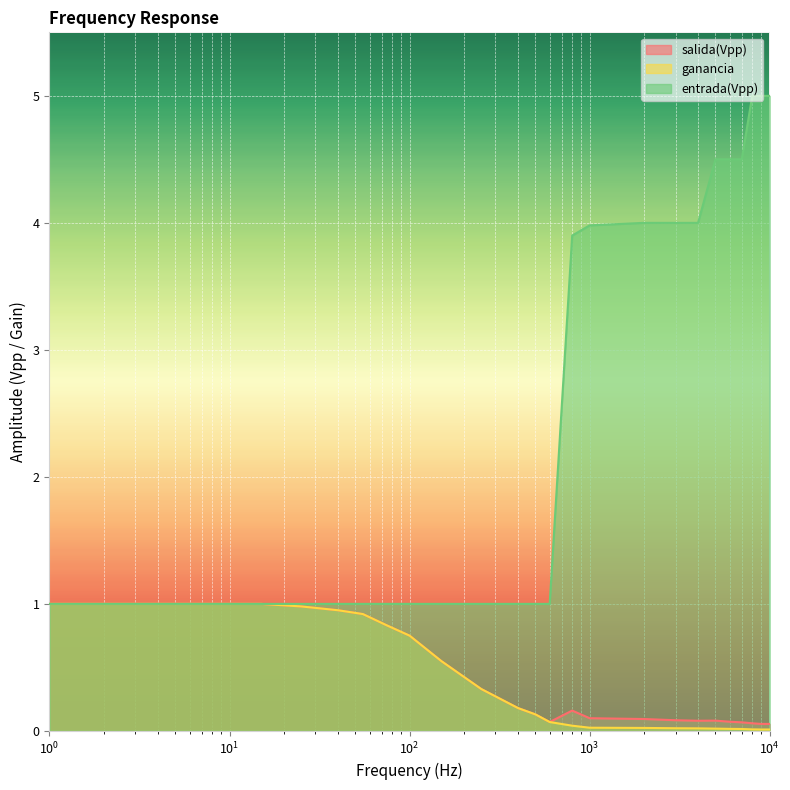

What is the highest value of the ganancia series?

1.0